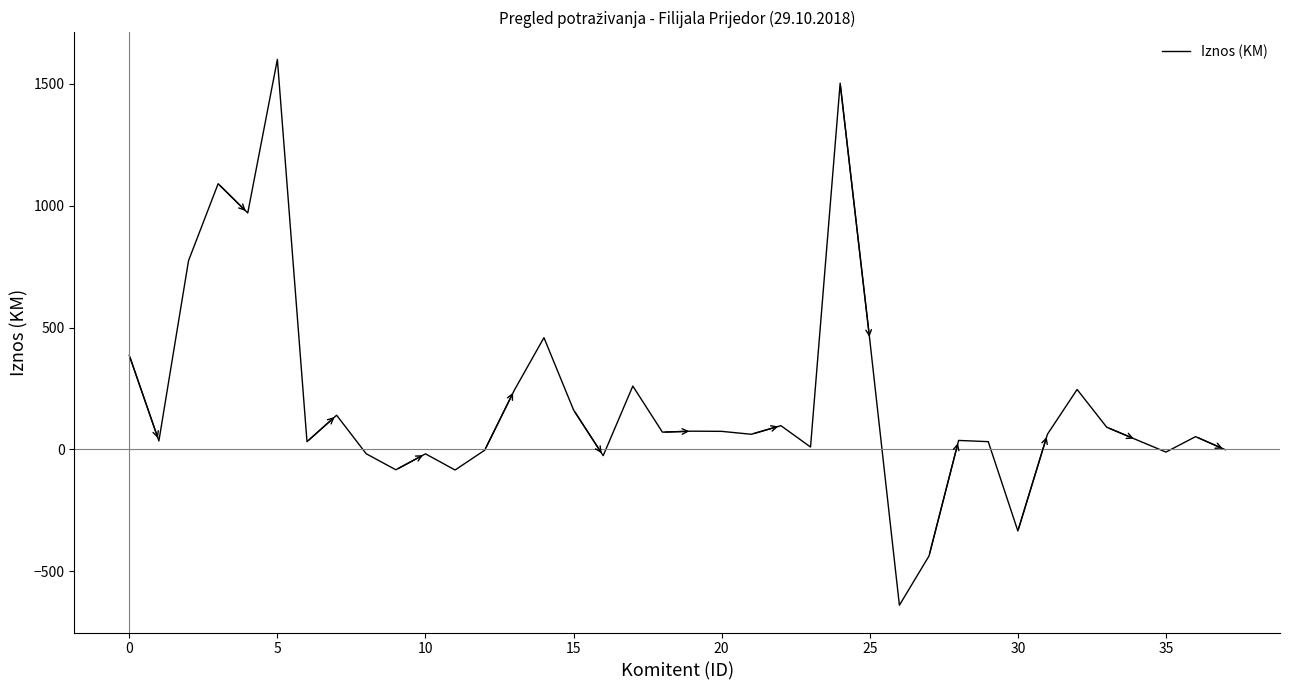

What is the difference between the maximum and minimum values?

2238.6